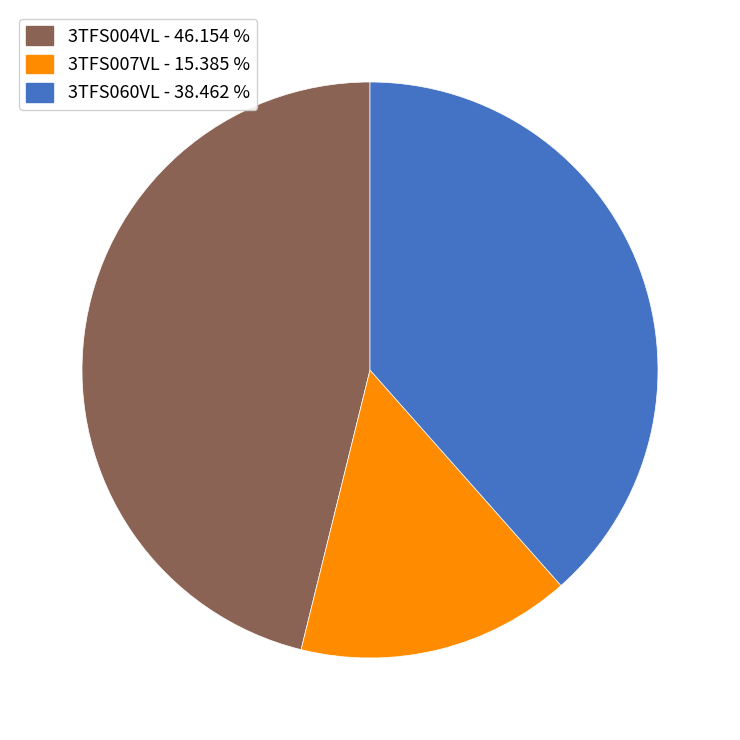

How many segments does this pie chart have?

3